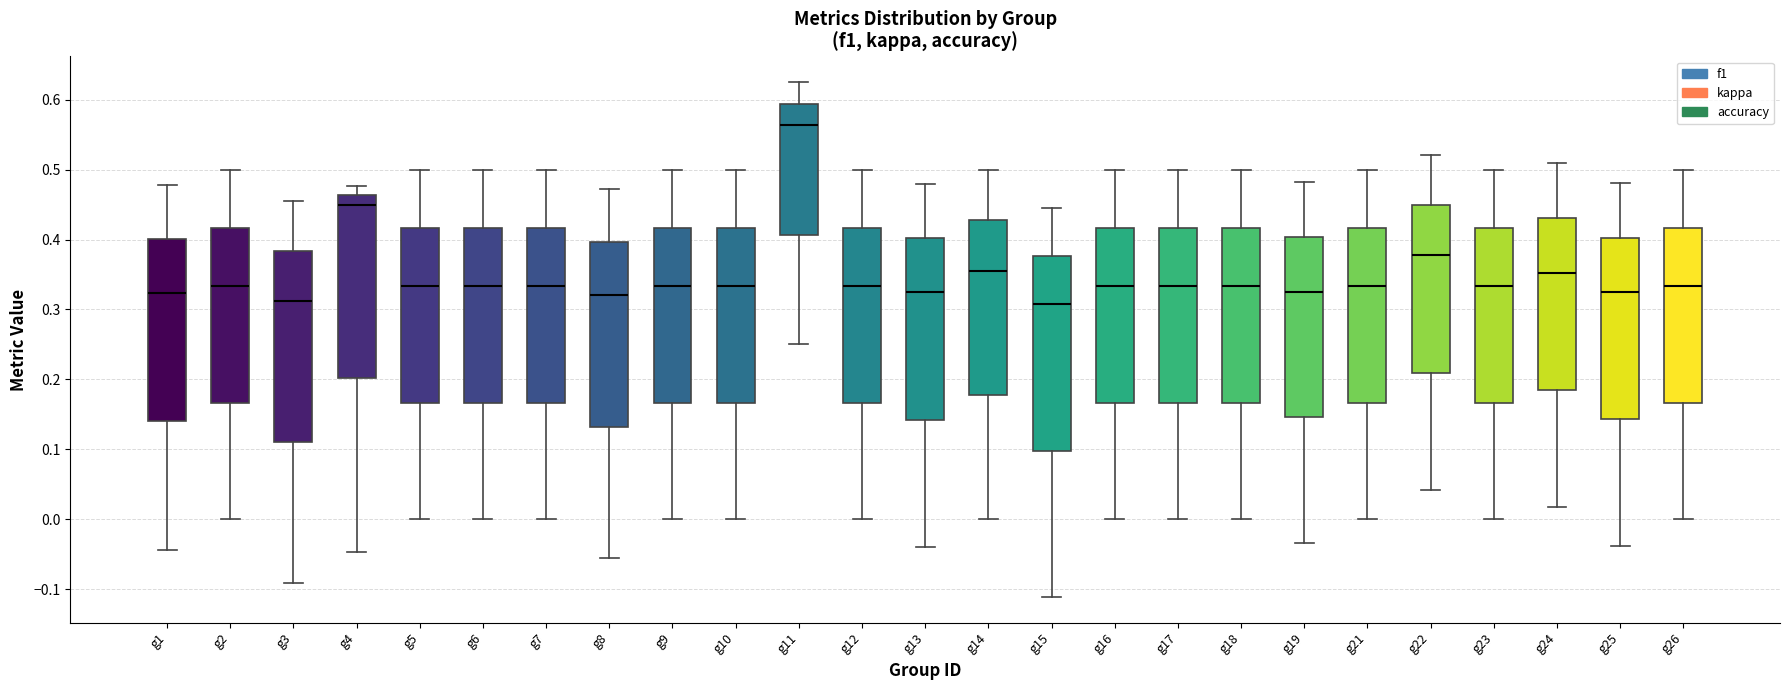

Reading left to right, read every box against the y-axis: the position of its median line, the range the box covers, and the ends of its whiskers. The values are not printed on the chart, so give them approximately, as read against the axis.

g1: median 0.32, box 0.14 to 0.40, whiskers -0.04 to 0.48
g2: median 0.33, box 0.17 to 0.42, whiskers 0.00 to 0.50
g3: median 0.31, box 0.11 to 0.38, whiskers -0.09 to 0.45
g4: median 0.45, box 0.20 to 0.46, whiskers -0.05 to 0.48
g5: median 0.33, box 0.17 to 0.42, whiskers 0.00 to 0.50
g6: median 0.33, box 0.17 to 0.42, whiskers 0.00 to 0.50
g7: median 0.33, box 0.17 to 0.42, whiskers 0.00 to 0.50
g8: median 0.32, box 0.13 to 0.40, whiskers -0.06 to 0.47
g9: median 0.33, box 0.17 to 0.42, whiskers 0.00 to 0.50
g10: median 0.33, box 0.17 to 0.42, whiskers 0.00 to 0.50
g11: median 0.56, box 0.41 to 0.59, whiskers 0.25 to 0.63
g12: median 0.33, box 0.17 to 0.42, whiskers 0.00 to 0.50
g13: median 0.32, box 0.14 to 0.40, whiskers -0.04 to 0.48
g14: median 0.35, box 0.18 to 0.43, whiskers 0.00 to 0.50
g15: median 0.31, box 0.10 to 0.38, whiskers -0.11 to 0.44
g16: median 0.33, box 0.17 to 0.42, whiskers 0.00 to 0.50
g17: median 0.33, box 0.17 to 0.42, whiskers 0.00 to 0.50
g18: median 0.33, box 0.17 to 0.42, whiskers 0.00 to 0.50
g19: median 0.33, box 0.15 to 0.40, whiskers -0.03 to 0.48
g21: median 0.33, box 0.17 to 0.42, whiskers 0.00 to 0.50
g22: median 0.38, box 0.21 to 0.45, whiskers 0.04 to 0.52
g23: median 0.33, box 0.17 to 0.42, whiskers 0.00 to 0.50
g24: median 0.35, box 0.19 to 0.43, whiskers 0.02 to 0.51
g25: median 0.32, box 0.14 to 0.40, whiskers -0.04 to 0.48
g26: median 0.33, box 0.17 to 0.42, whiskers 0.00 to 0.50